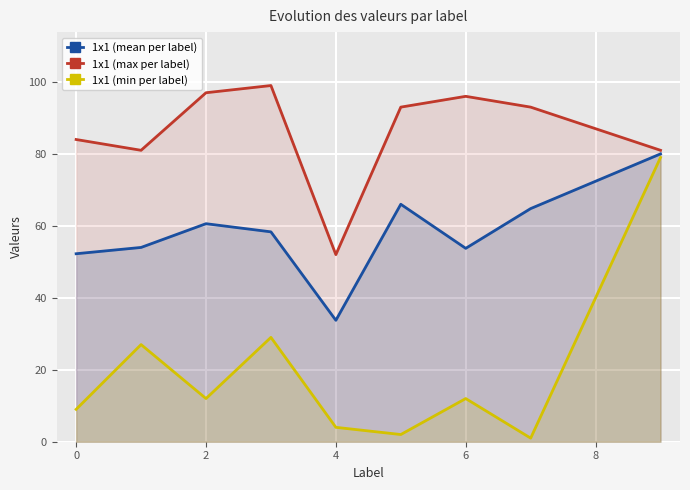

The value of 1x1 (min per label) at 6 is 12.0. True or false?

True